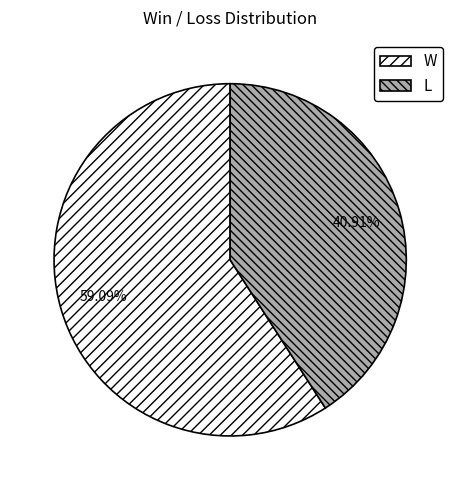

How many segments does this pie chart have?

2